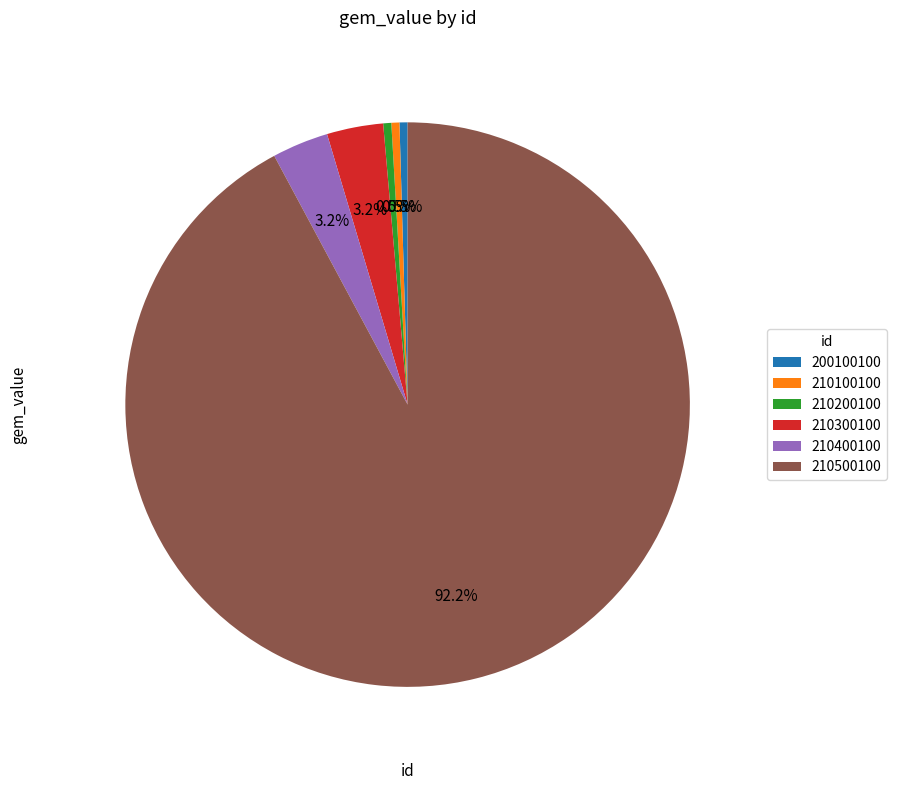

Which slice is the largest?

210500100